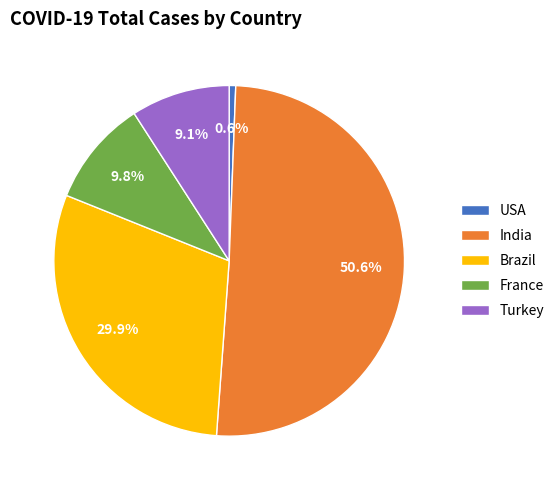

Count the number of slices in the pie.

5